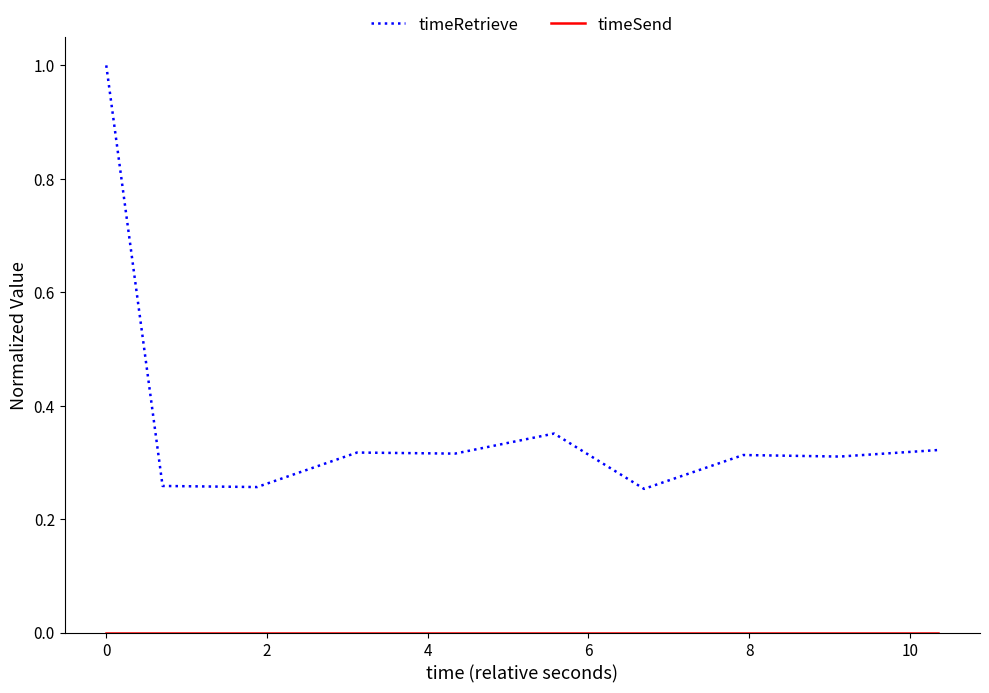

What is the greatest value displayed?

1.0